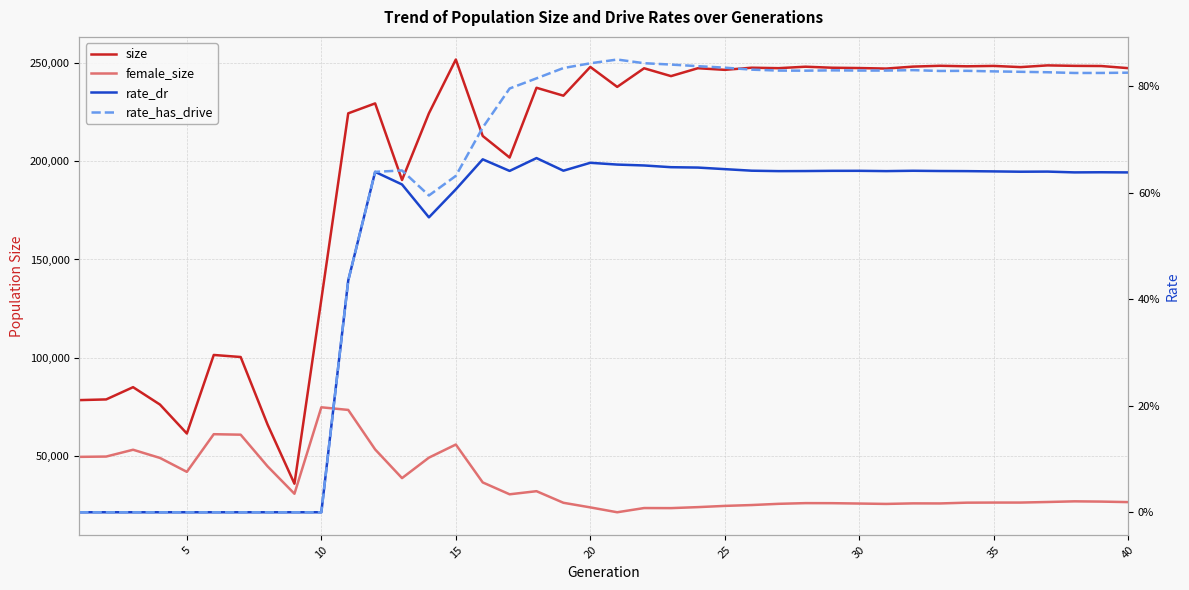

Is it true that female_size equals 8721.2 at 15?

False